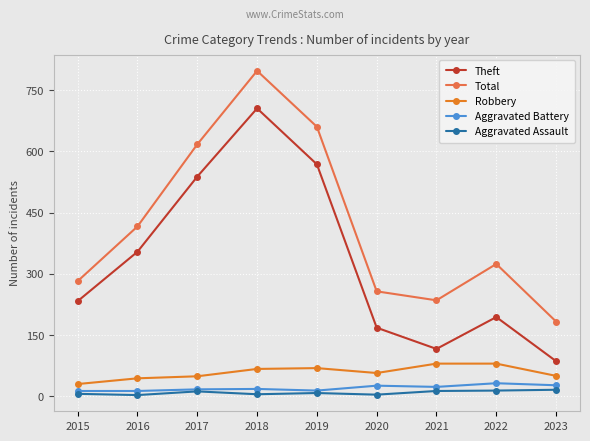

How many categories are shown in the chart?

9